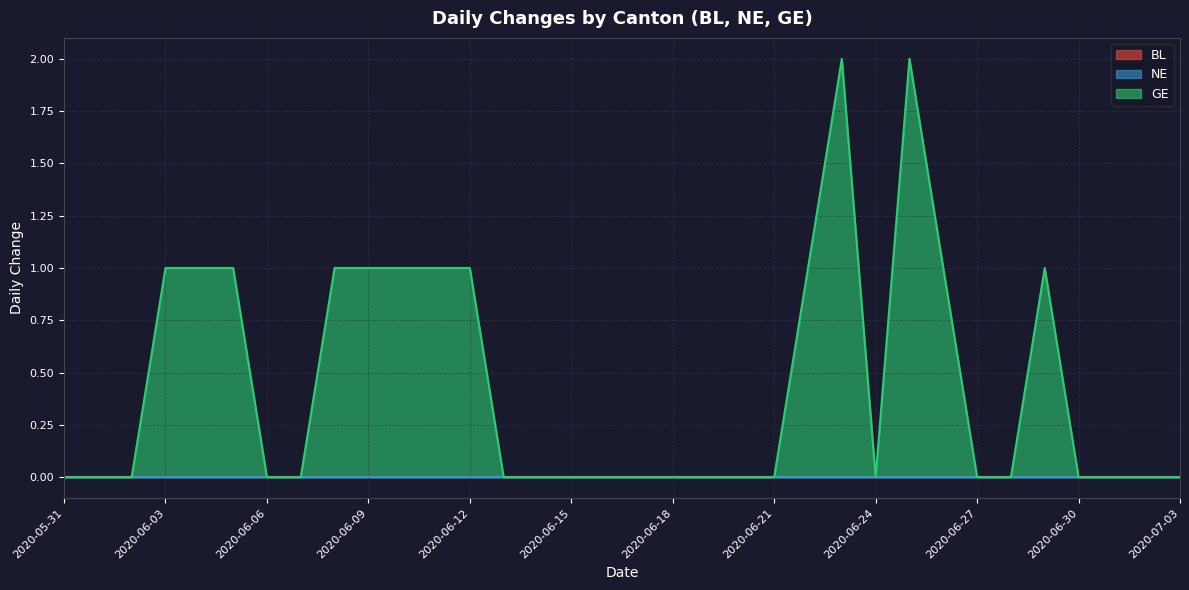

True or false: NE and GE cross at least once.

False